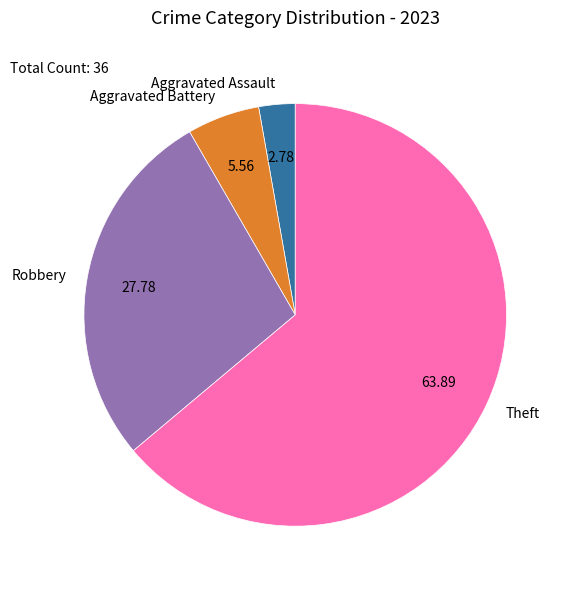

Which category accounts for the majority?

Theft